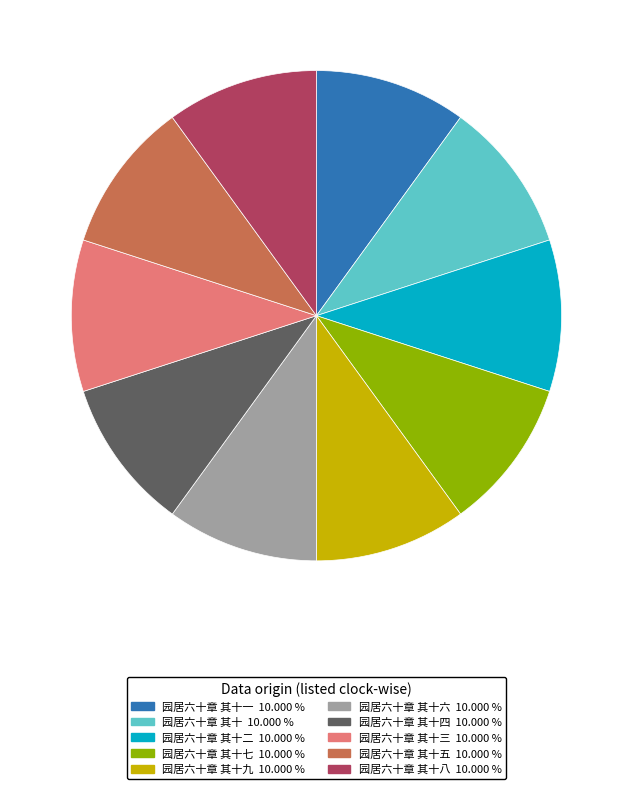

Is there any slice that represents more than half of the pie?

No